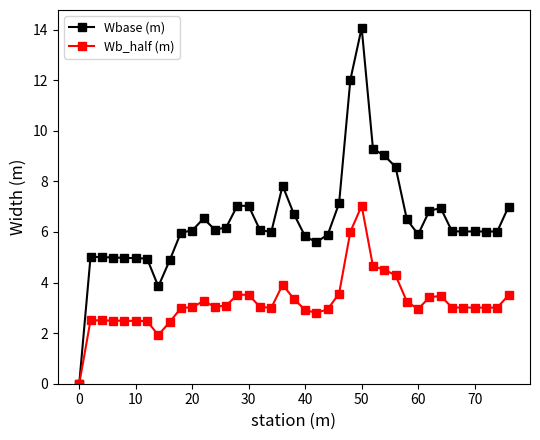

What is the greatest value displayed?

14.1